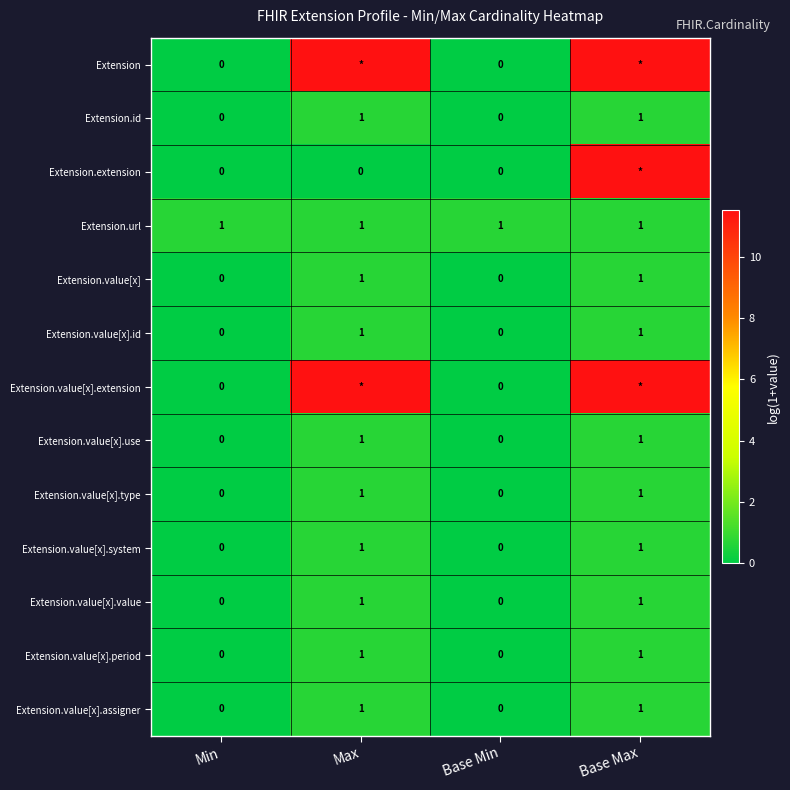

Which series has the widest spread of values?

Extension